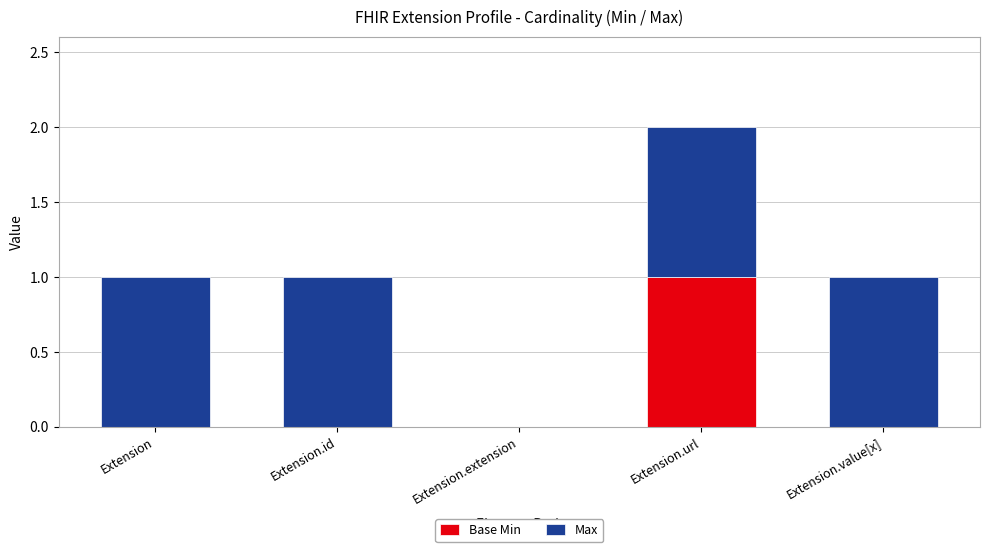

The Base Min series shows 1 at Extension.id. True or false?

False